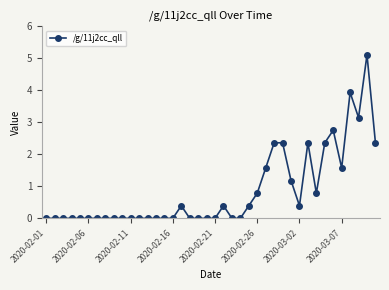

What is the difference between the second highest and second lowest values?

3.9